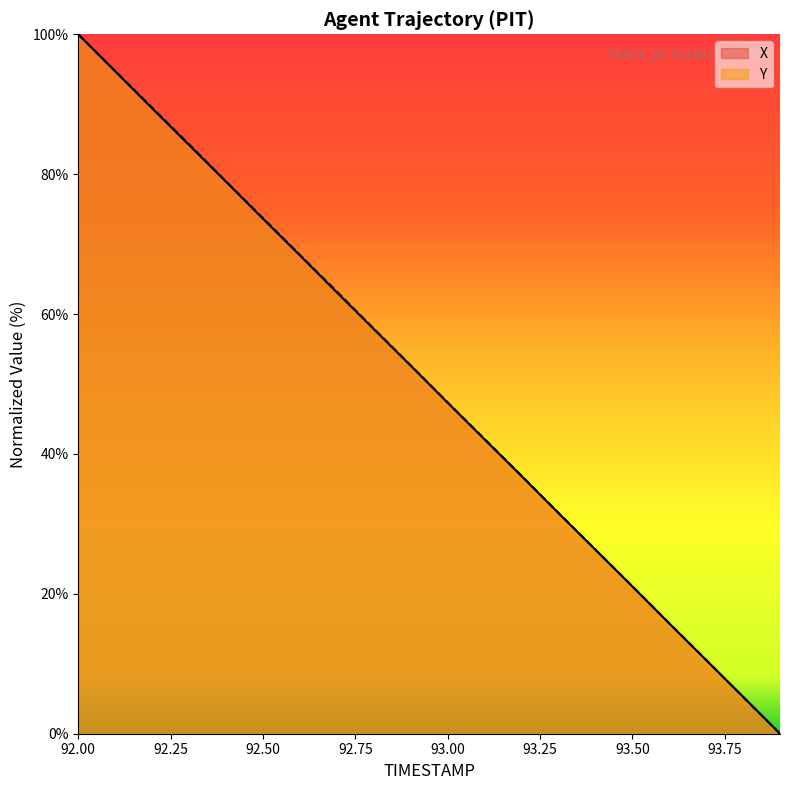

What is the label of the 19th point from the right?

92.1